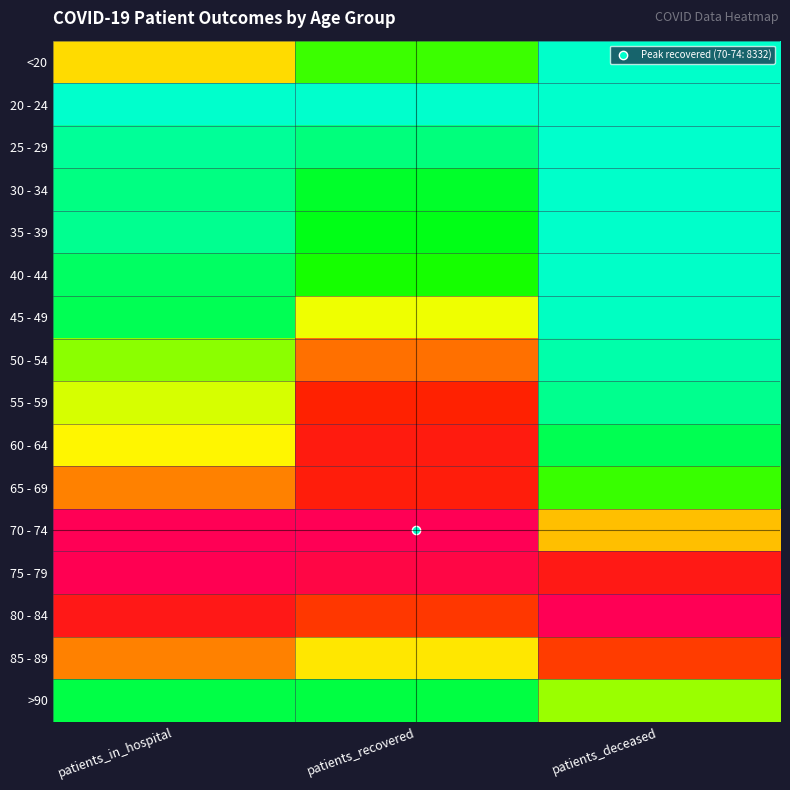

What is the difference between the highest and lowest values at patients_deceased?

1.0